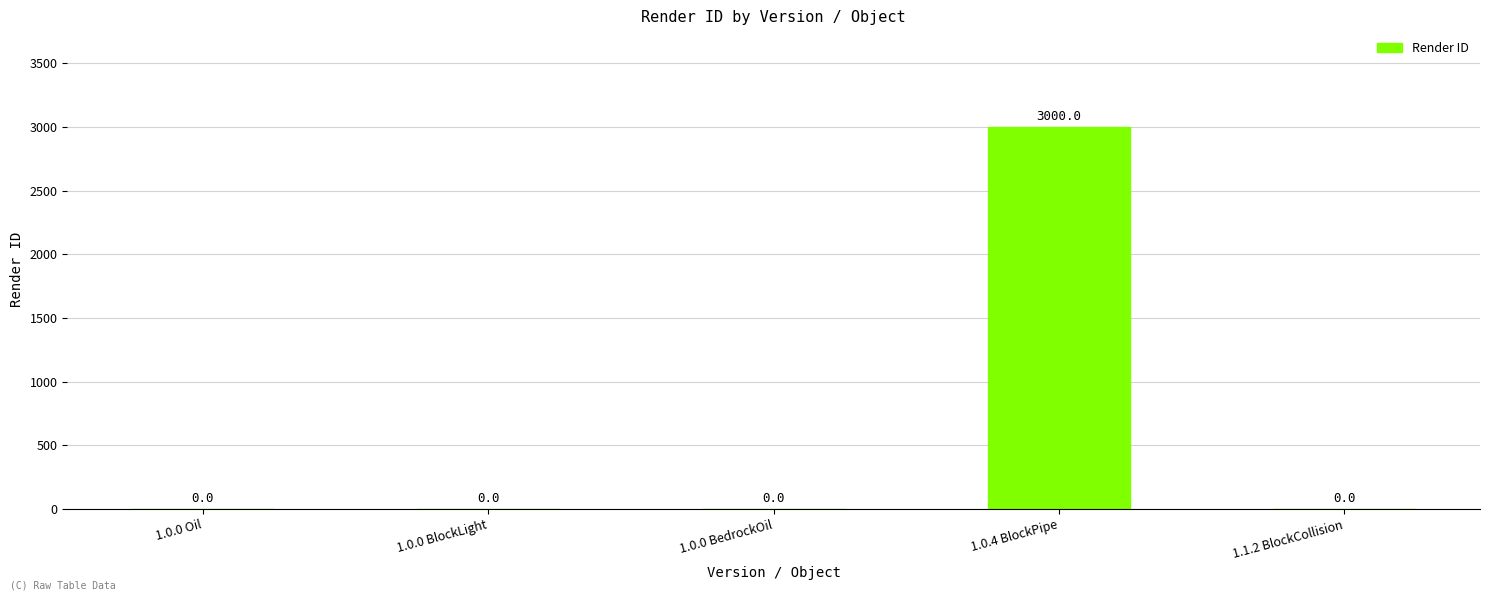

What is the sum of all values?

3000